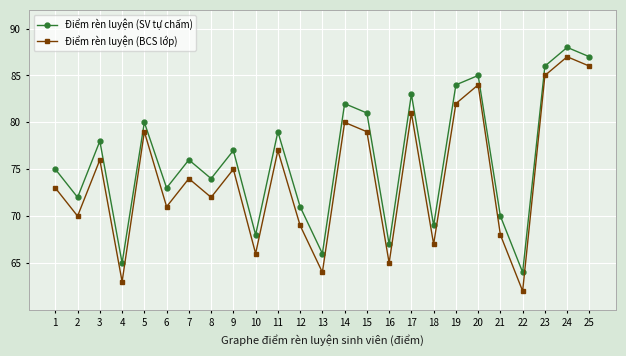

The value of Điểm rèn luyện (BCS lớp) at 1 is 73. True or false?

True